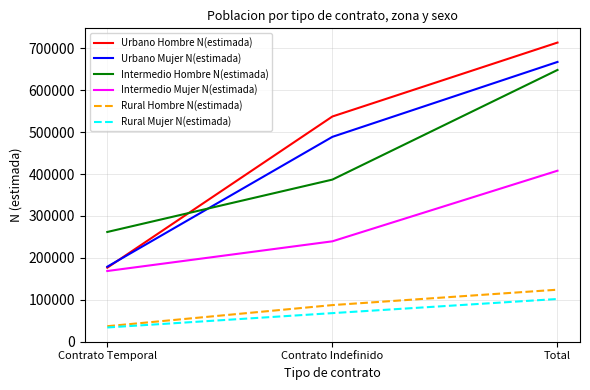

At which category is the sum across all series the highest?

Total